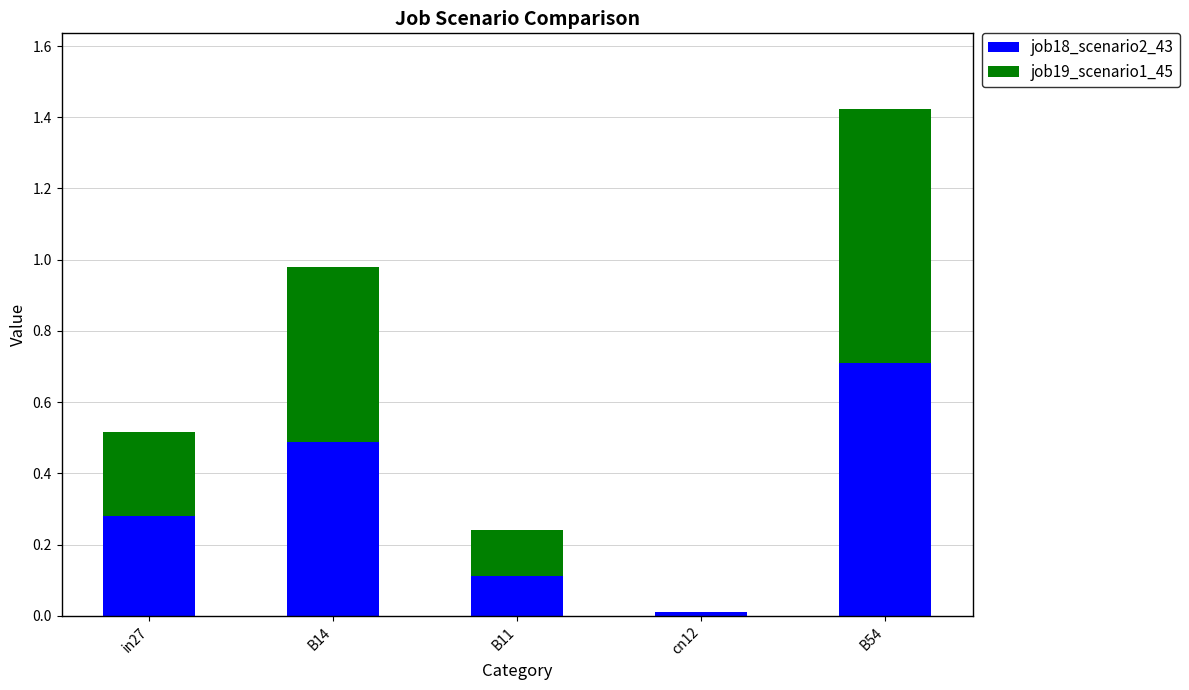

What is the sum of all job18_scenario2_43 values?

1.6